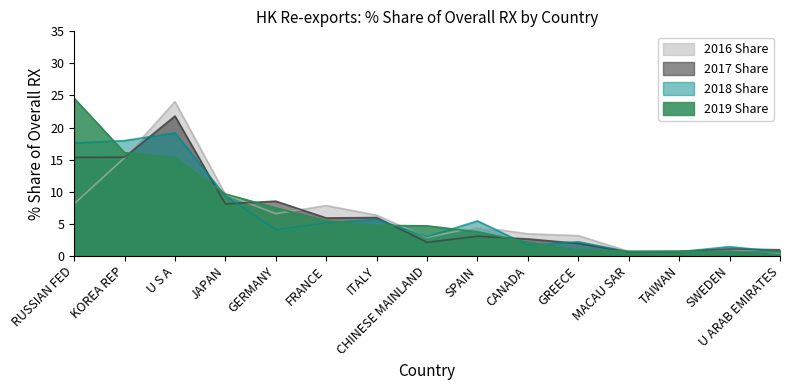

List the labels in order of 2019 Share value, smallest first.

U ARAB EMIRATES, SWEDEN, TAIWAN, MACAU SAR, GREECE, CANADA, SPAIN, CHINESE MAINLAND, ITALY, FRANCE, GERMANY, JAPAN, U S A, KOREA REP, RUSSIAN FED